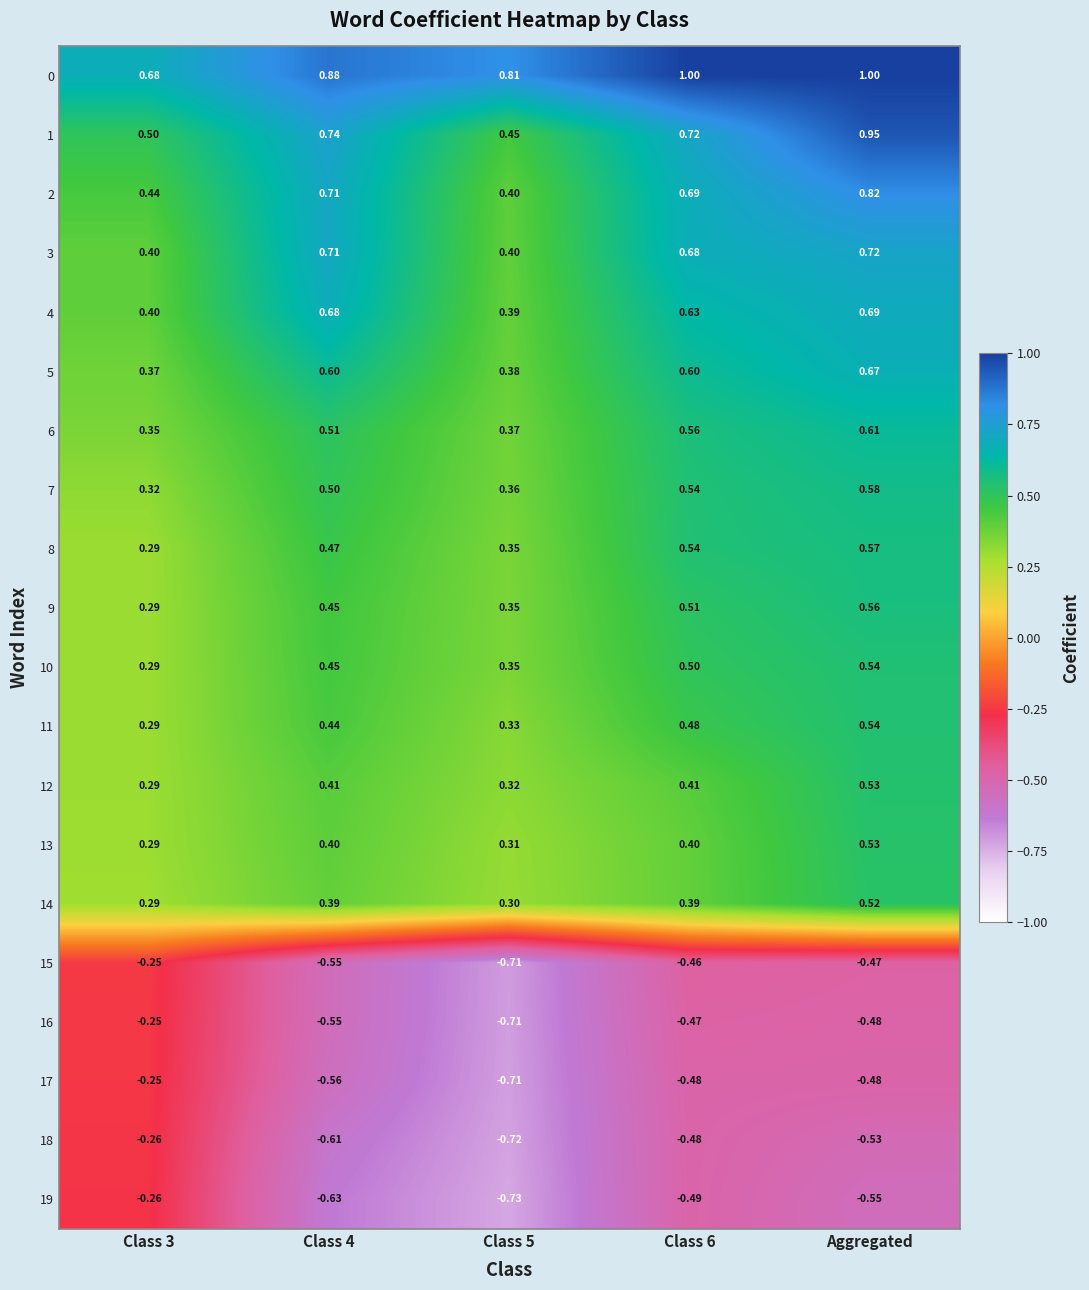

Between Class 3 and Class 4, which series saw the biggest shift?

19